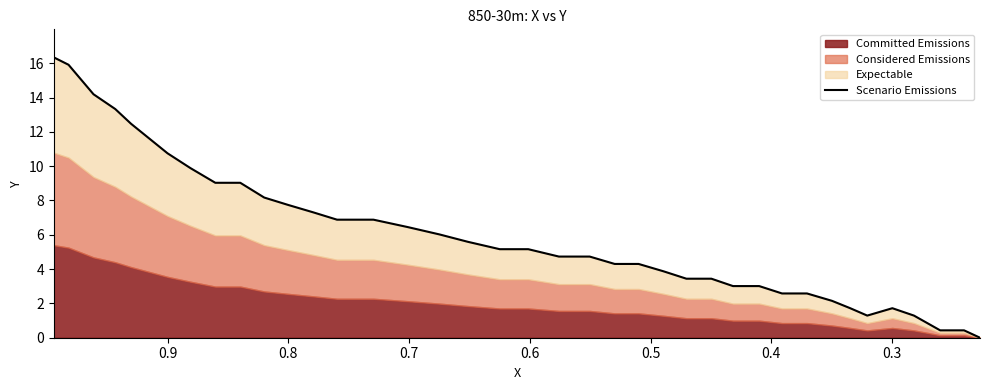

How many data points does each series have?

39